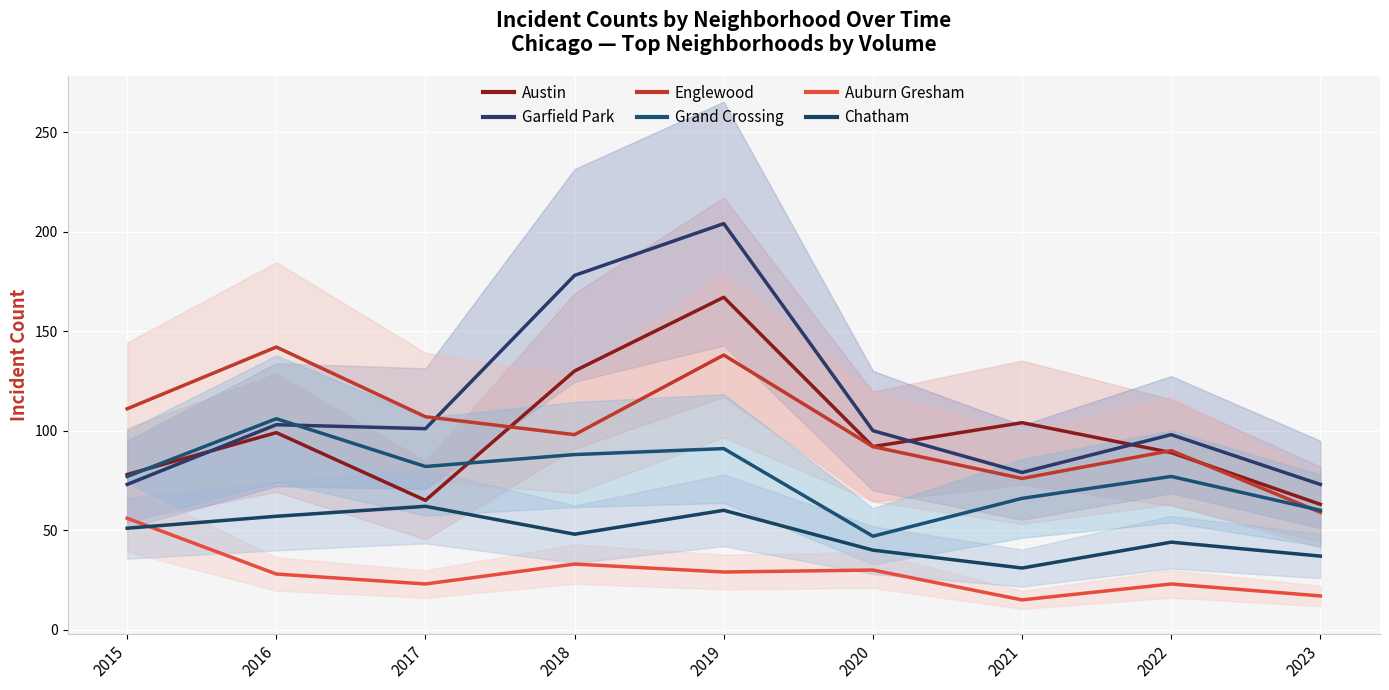

What is the sum of all Auburn Gresham values?

254